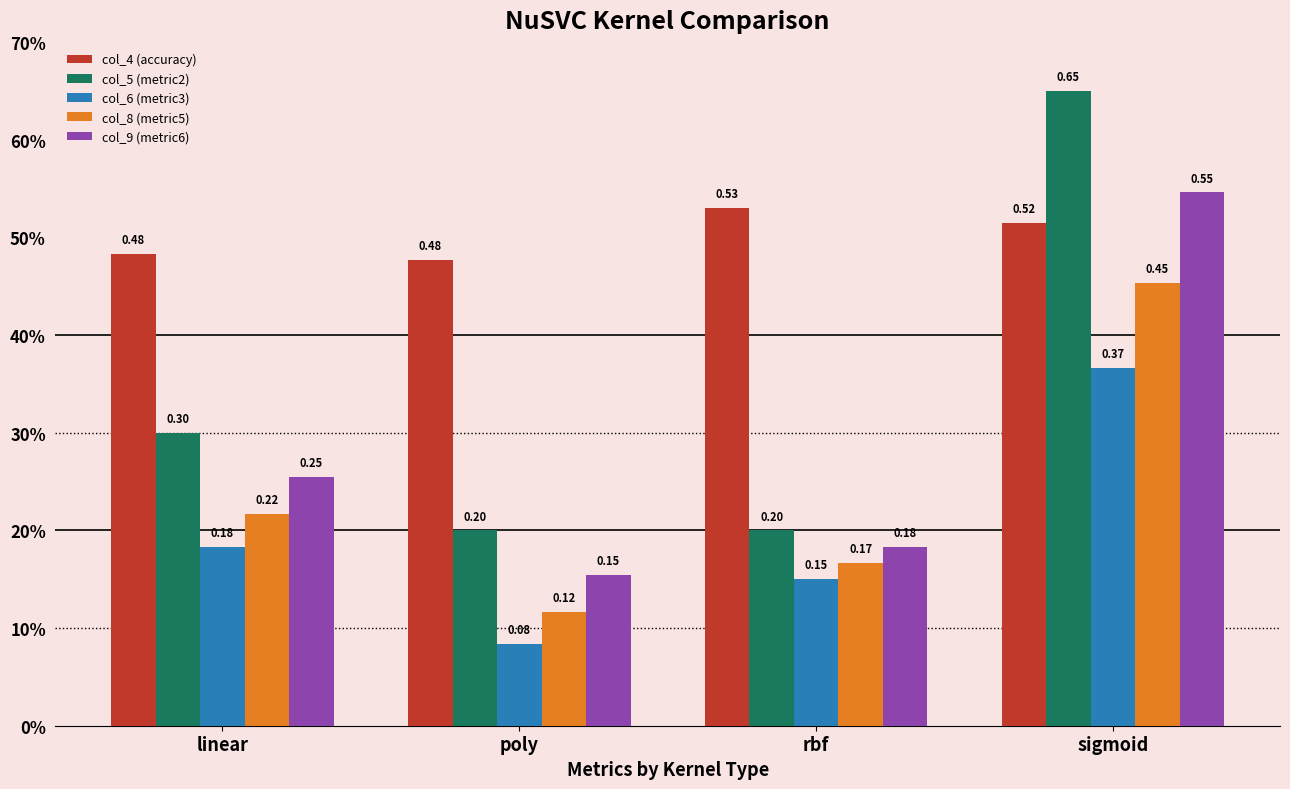

Where is col_6 (metric3) nearest to the value 0?

poly